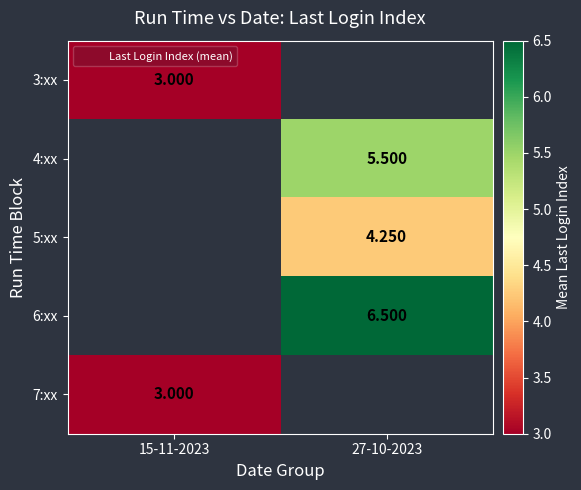

At how many categories does at least one series exceed 4?

1